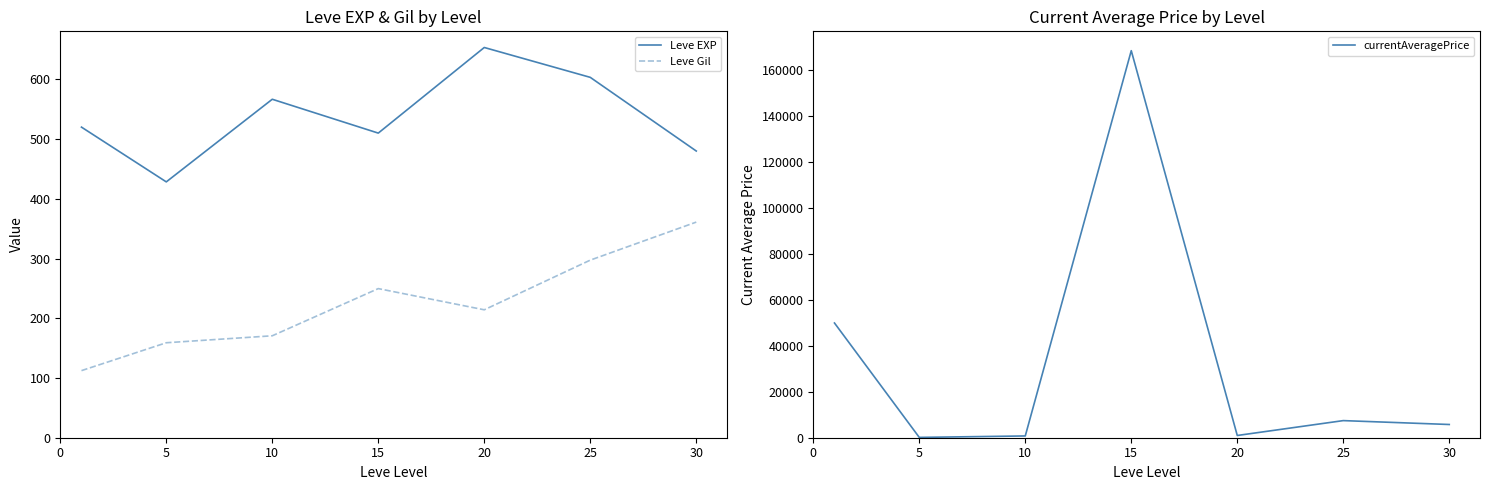

What is the maximum value for Leve EXP?

653.3